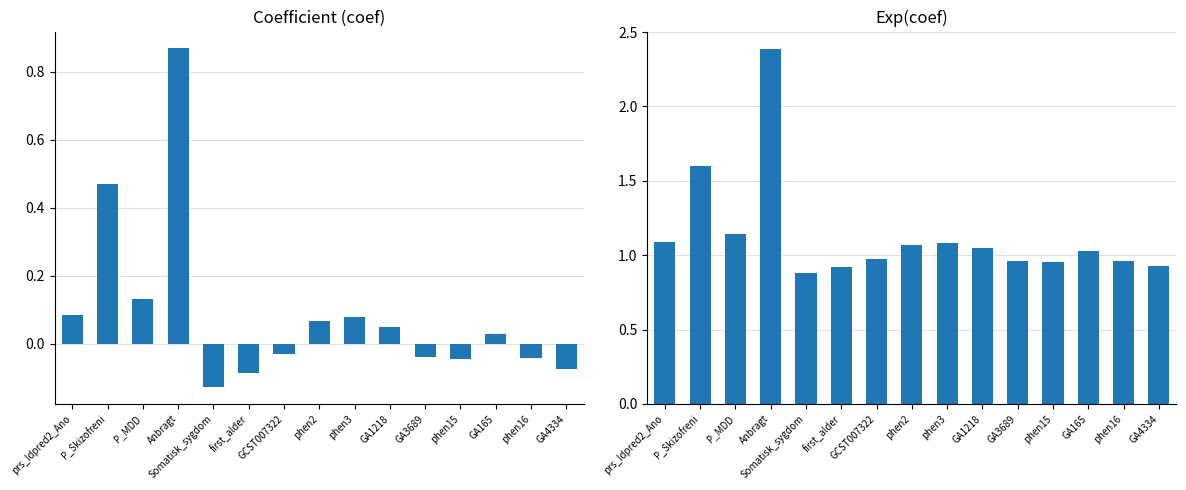

What position from the right is phen16?

2